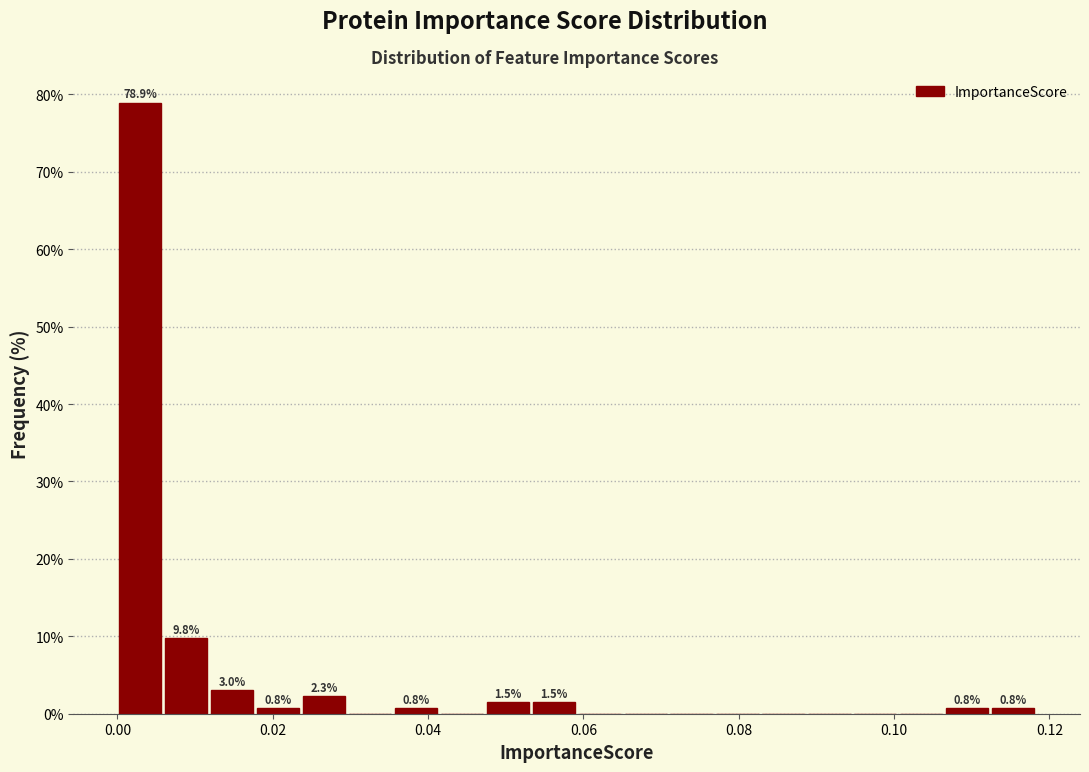

Around what value on the x-axis is the tallest bar? Give the approximate position of its centre, as read against the axis.

0.002